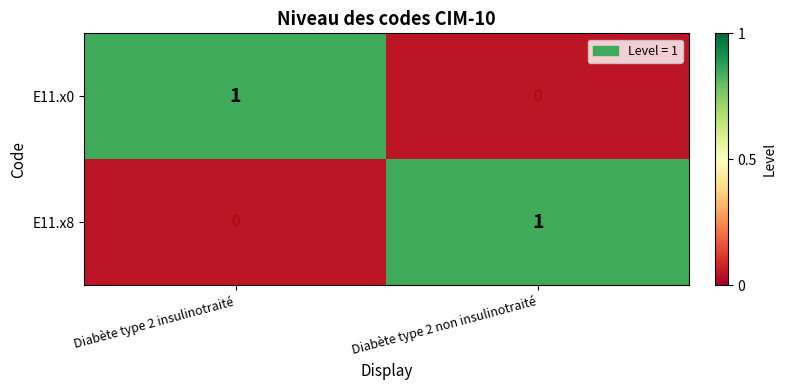

Between Diabète type 2 insulinotraité and Diabète type 2 non insulinotraité, which is larger?

Diabète type 2 insulinotraité